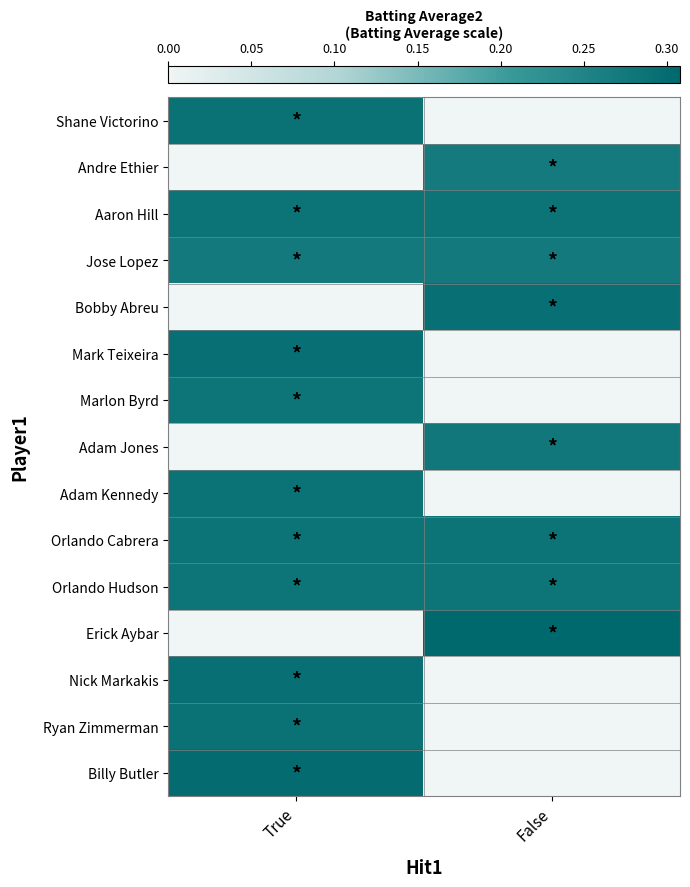

Count the number of data series in this chart.

15